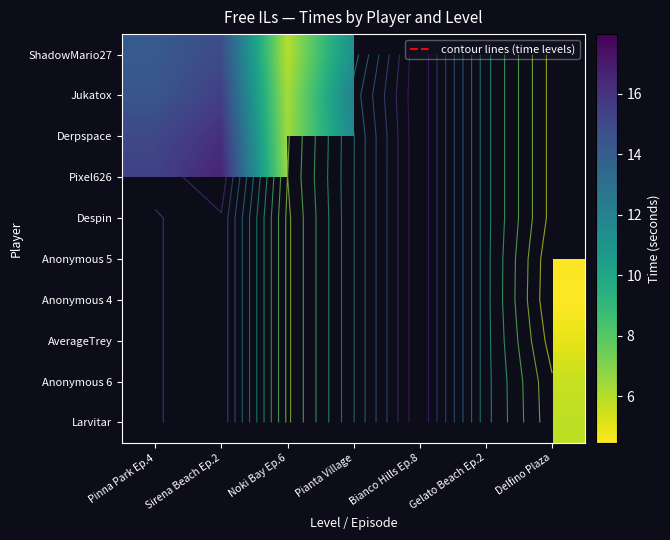

What is the greatest value displayed?

18.0